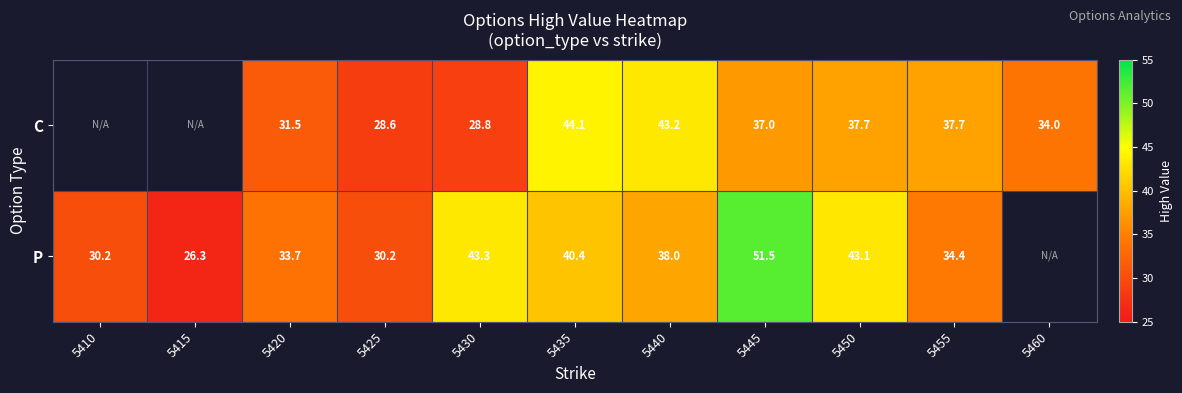

Between 5435 and 5440, which series saw the biggest shift?

P